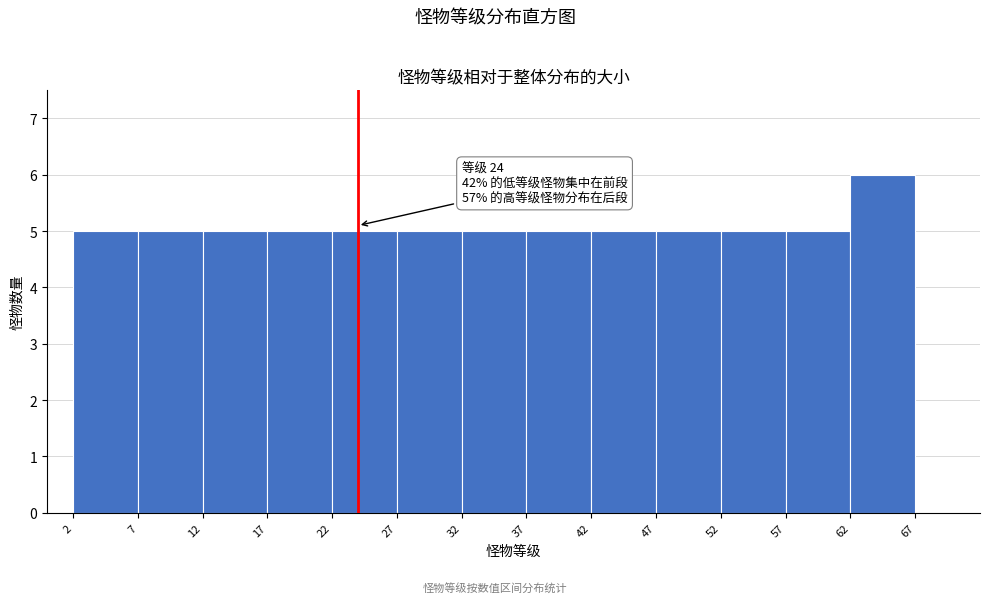

Which range on the x-axis has the tallest bar?

62 to 67